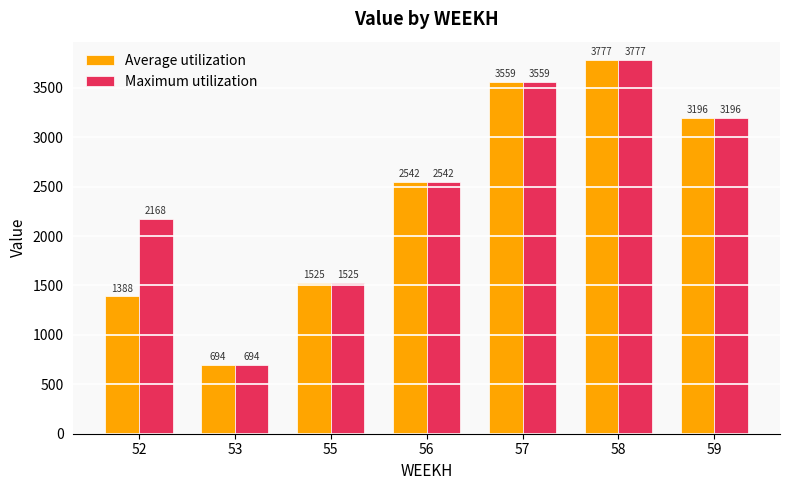

Where is Maximum utilization nearest to the value 2235?

52